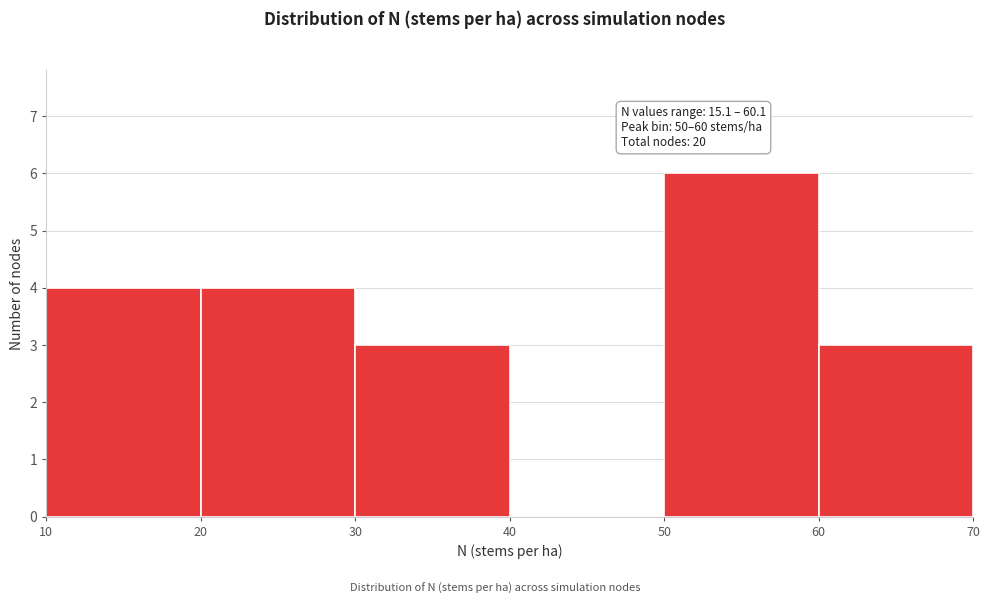

Over which range of the x-axis is the bar tallest?

50 to 60